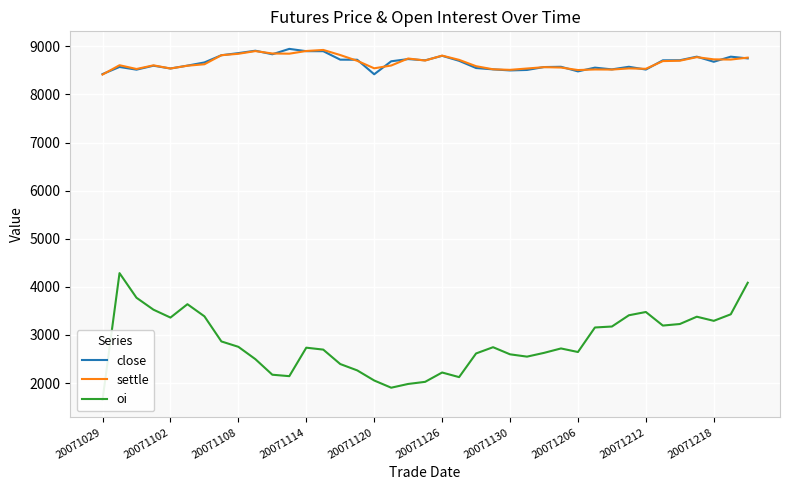

What is the lowest value of the settle series?

8414